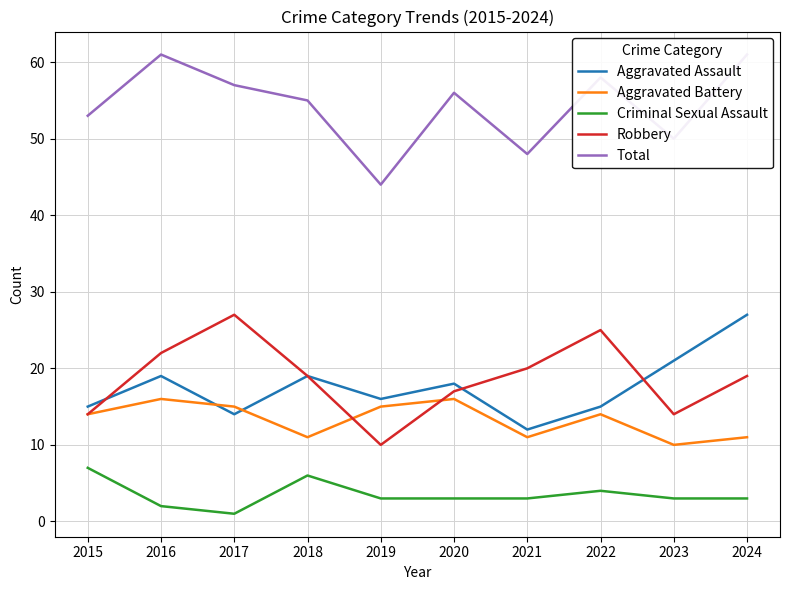

Where is Criminal Sexual Assault nearest to the value 4?

2022